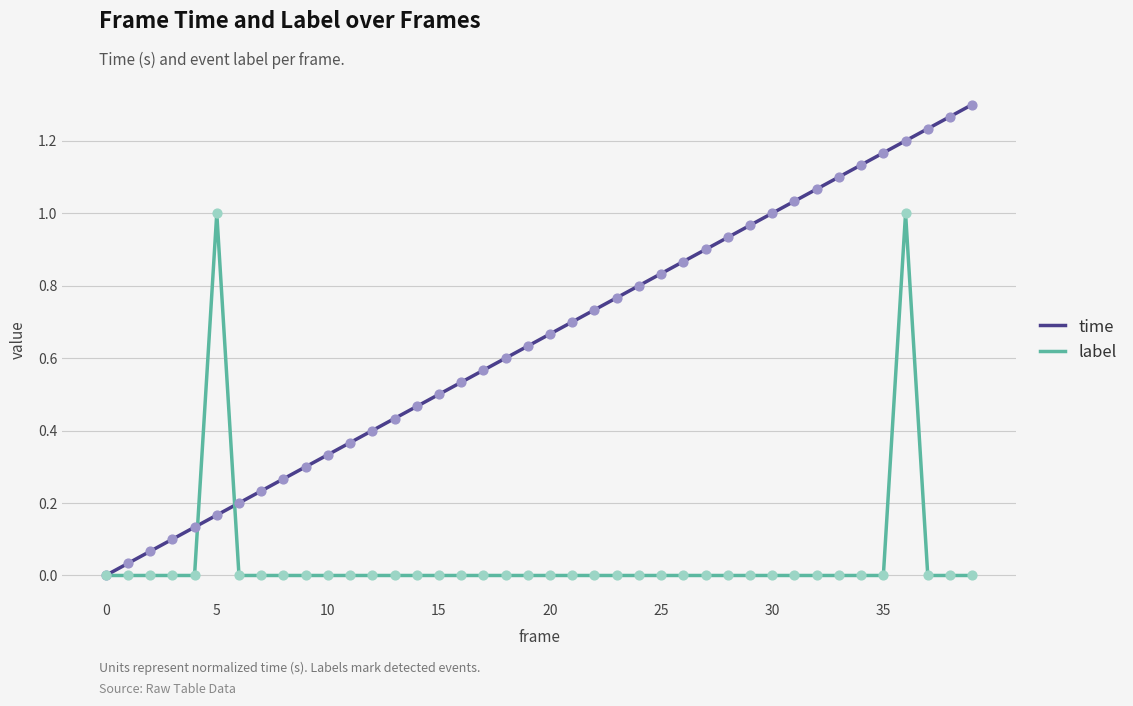

List the series in order of their peak value, highest first.

time, label